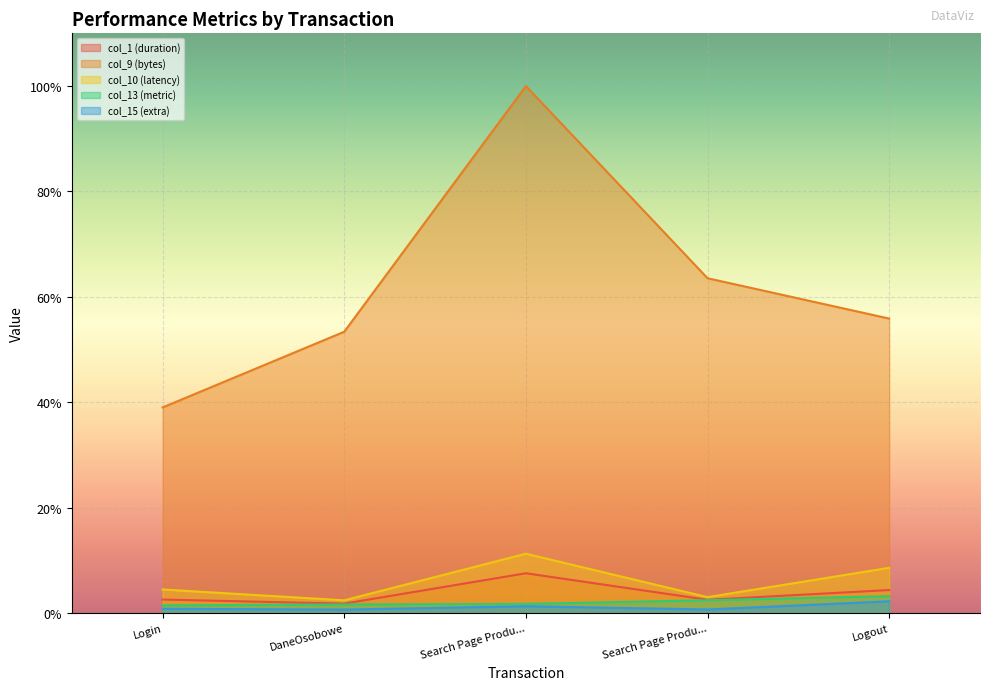

True or false: col_10 (latency) and col_13 (metric) intersect in this chart.

False